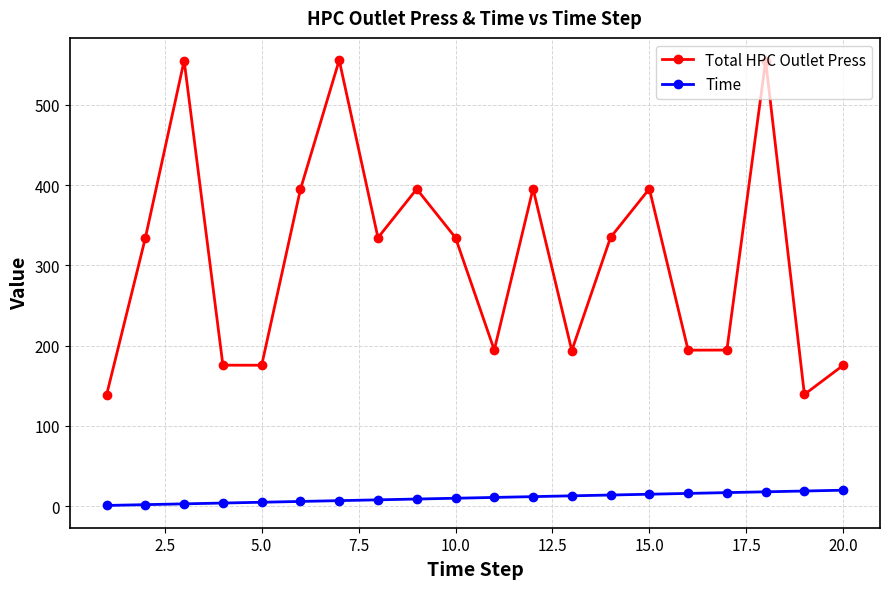

What is the lowest value of the Total HPC Outlet Press series?

138.9